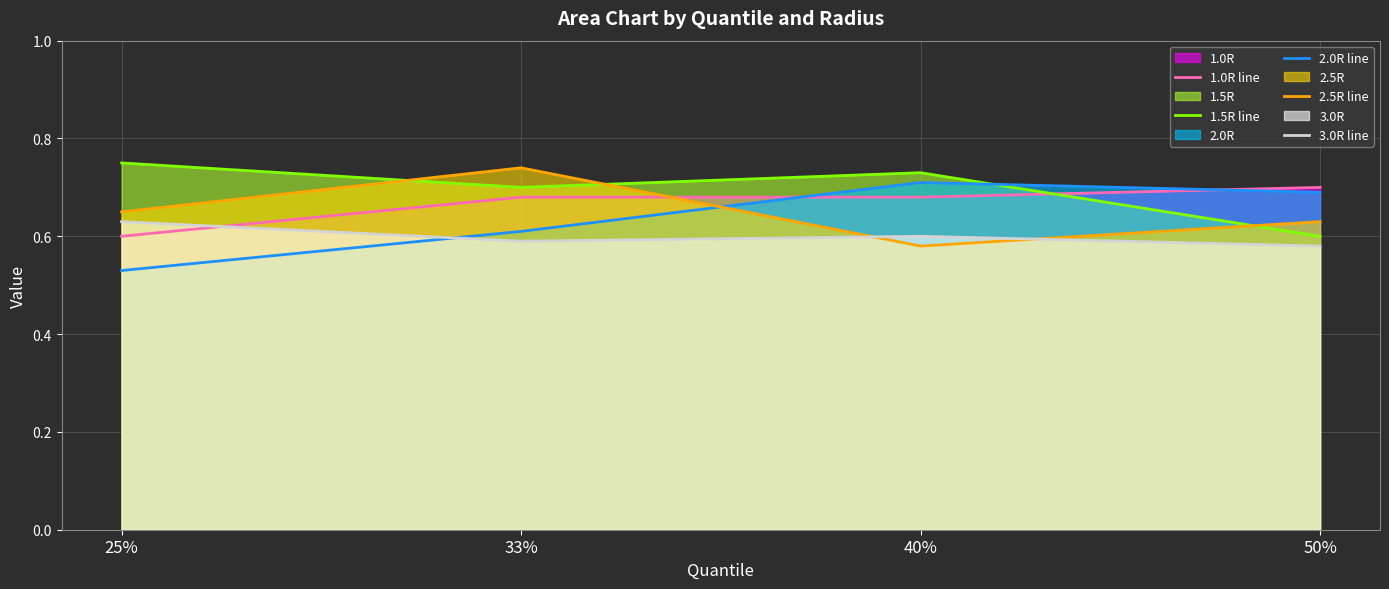

What position from the left is 25%?

1